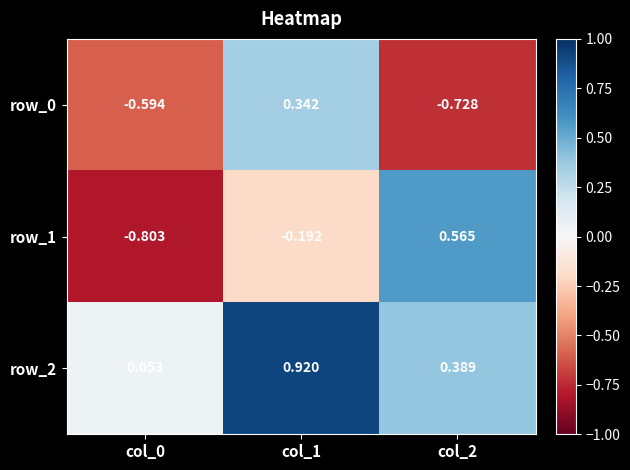

Which series changed the most between col_1 and col_2?

row_0